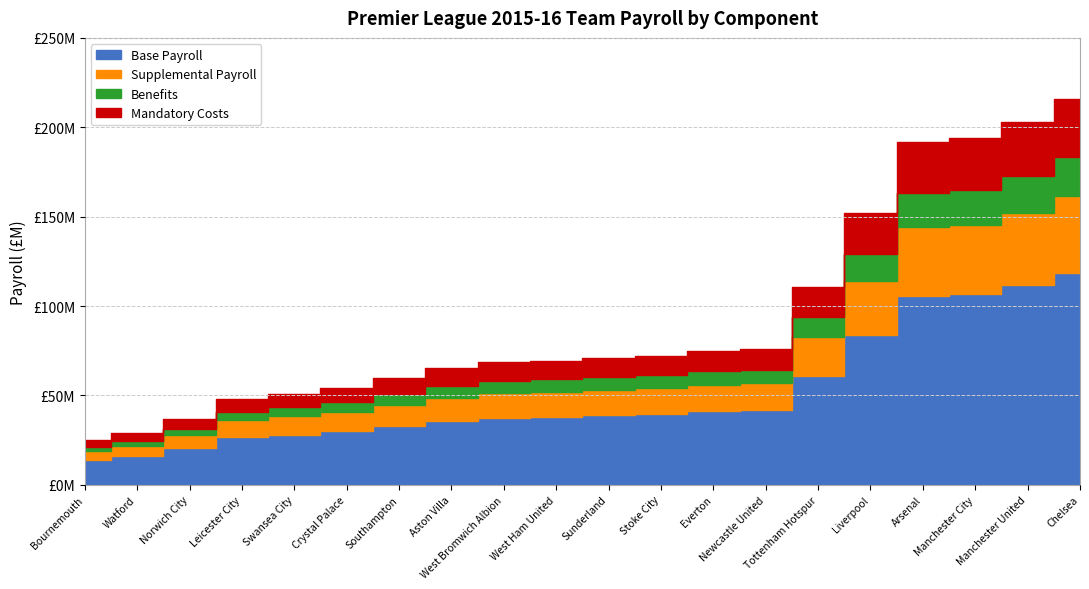

Read the value at Southampton.

59.5